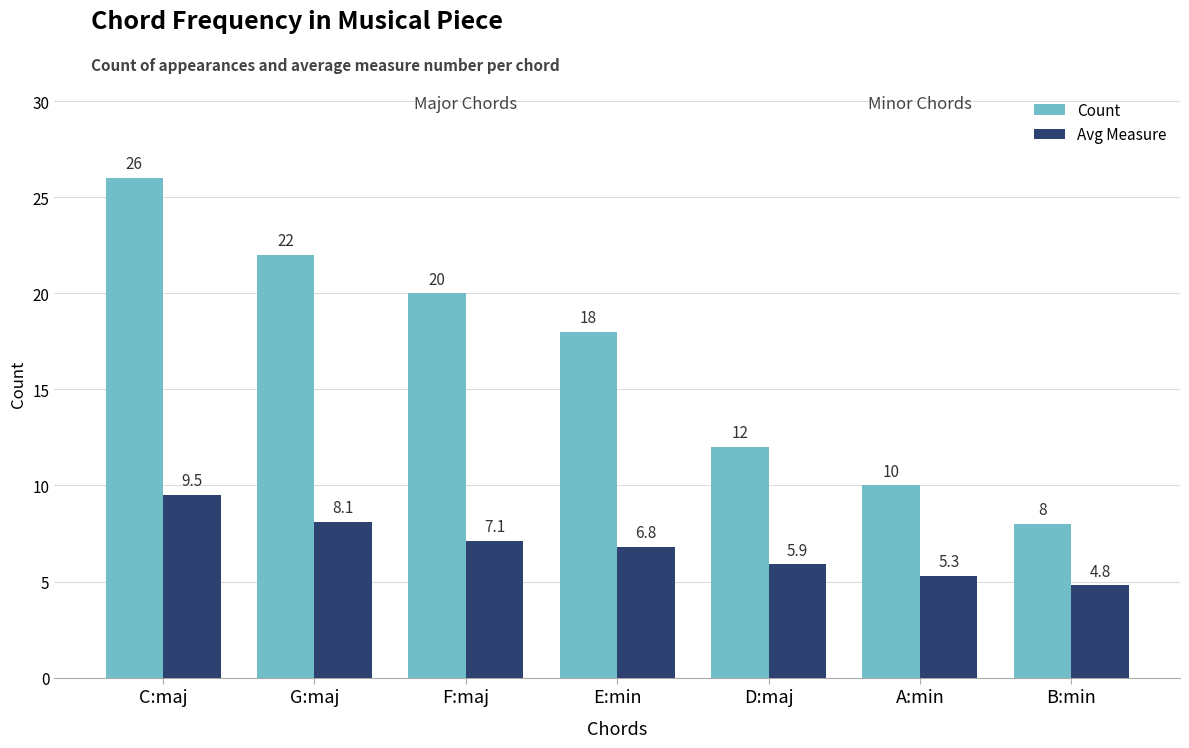

Reading left to right, list all the values displayed in this chart.

Count: 26.0	22.0	20.0	18.0	12.0	10.0	8.0
Avg Measure: 9.5	8.1	7.1	6.8	5.9	5.3	4.8